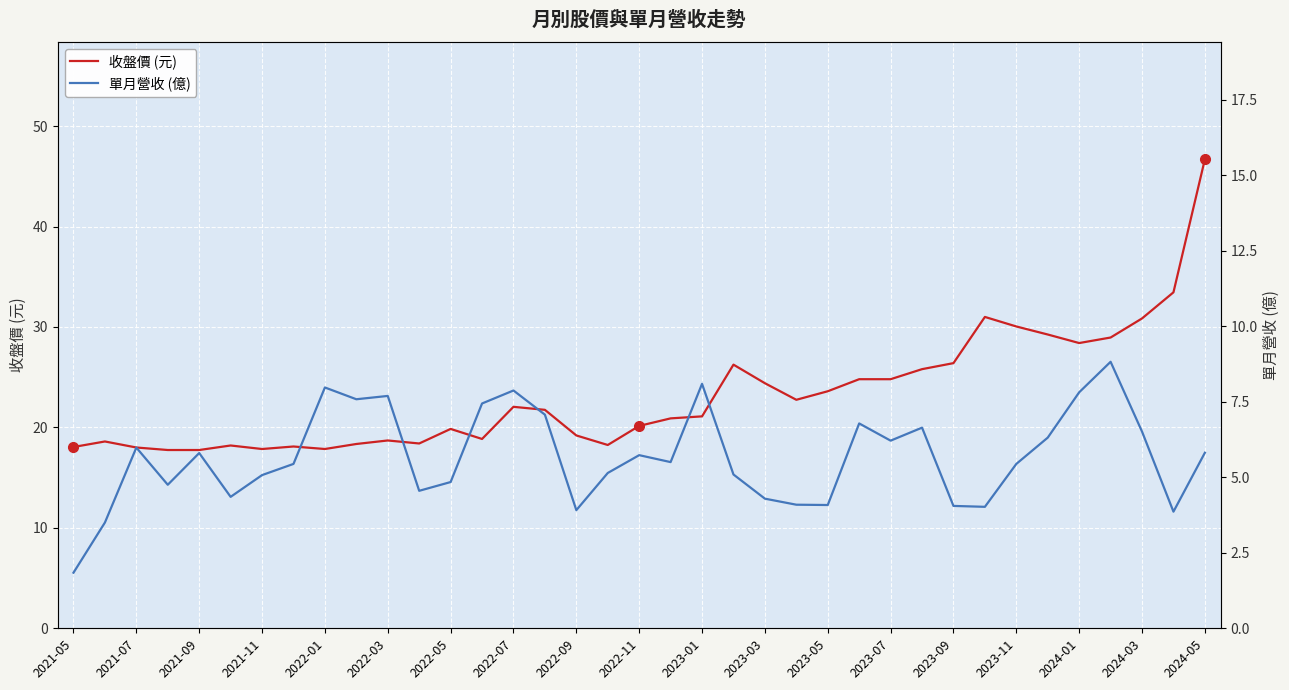

At how many categories does at least one series exceed 42?

1